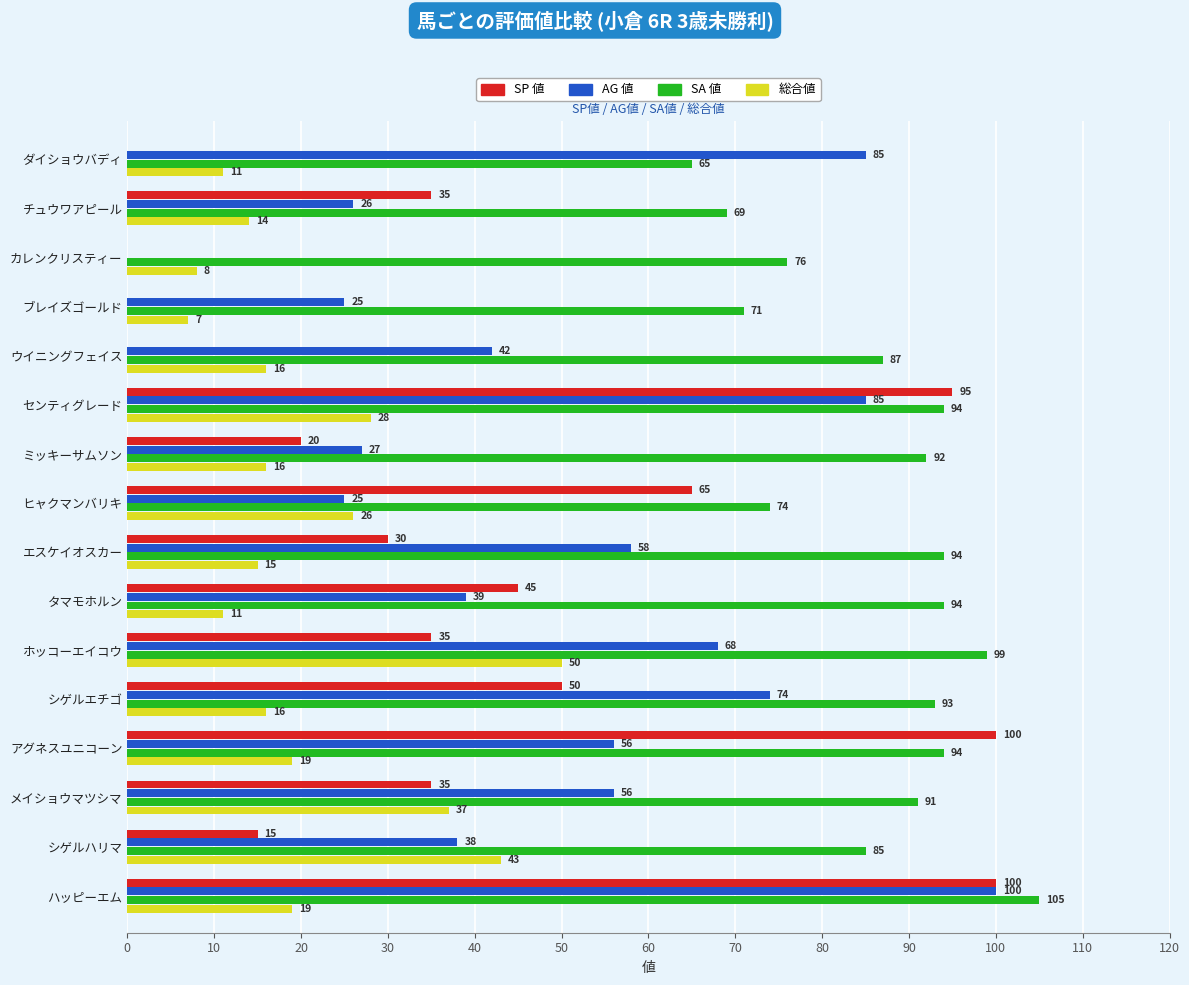

Where is SP 値 nearest to the value 50?

シゲルエチゴ